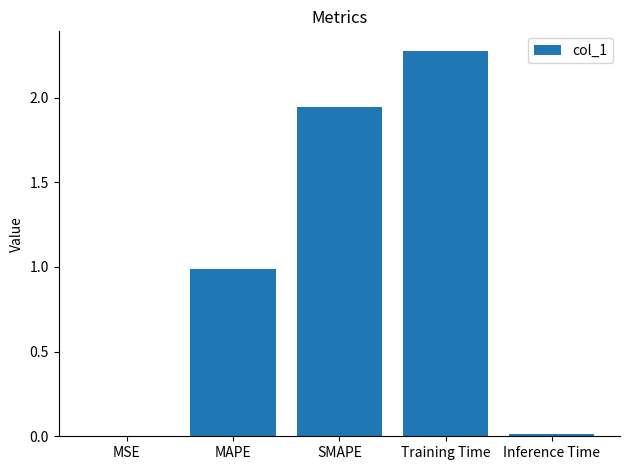

Between Inference Time and Training Time, which is larger?

Training Time